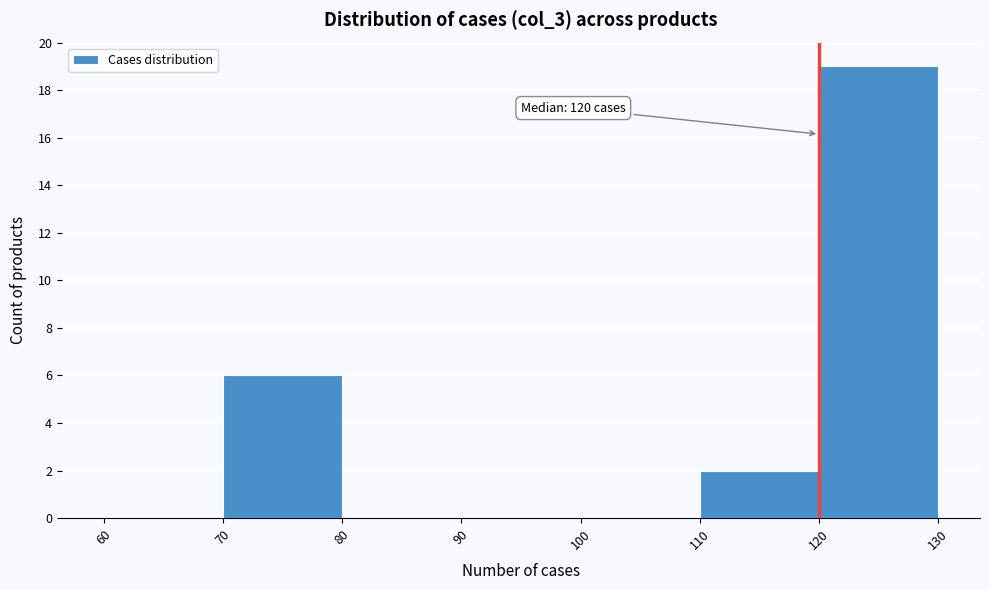

Over which range of the x-axis is the bar tallest?

120 to 130